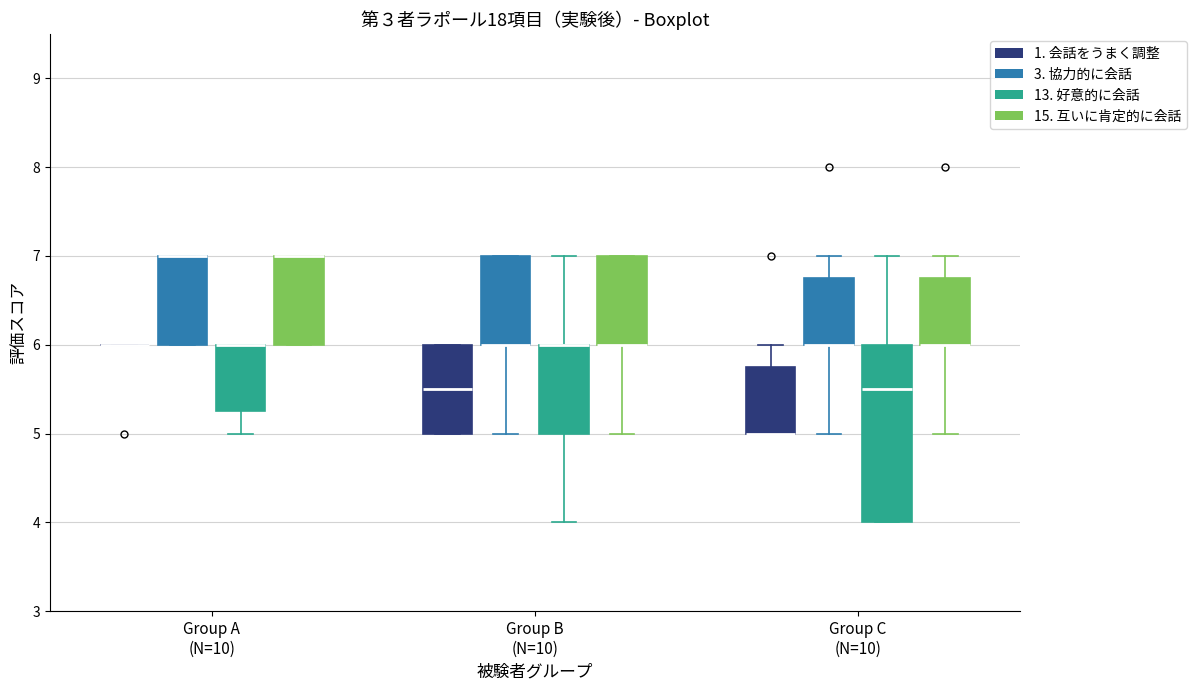

Reading left to right, transcribe this box plot: for each box, give where its median line is, the range the box spans, and where its two whiskers end, as read against the y-axis. The values are not printed on the chart, so give them approximately, as read against the axis.

Group A (N=10) (1. 会話をうまく調整): box collapsed to a line at 6.0, whiskers 6.0 to 6.0
Group A (N=10) (3. 協力的に会話): median 7.0 (drawn on the box's upper edge), box 6.0 to 7.0, whiskers 6.0 to 7.0
Group A (N=10) (13. 好意的に会話): median 6.0 (drawn on the box's upper edge), box 5.3 to 6.0, whiskers 5.0 to 6.0
Group A (N=10) (15. 互いに肯定的に会話): median 7.0 (drawn on the box's upper edge), box 6.0 to 7.0, whiskers 6.0 to 7.0
Group B (N=10) (1. 会話をうまく調整): median 5.5, box 5.0 to 6.0, whiskers 5.0 to 6.0
Group B (N=10) (3. 協力的に会話): median 6.0 (drawn on the box's lower edge), box 6.0 to 7.0, whiskers 5.0 to 7.0
Group B (N=10) (13. 好意的に会話): median 6.0 (drawn on the box's upper edge), box 5.0 to 6.0, whiskers 4.0 to 7.0
Group B (N=10) (15. 互いに肯定的に会話): median 6.0 (drawn on the box's lower edge), box 6.0 to 7.0, whiskers 5.0 to 7.0
Group C (N=10) (1. 会話をうまく調整): median 5.0 (drawn on the box's lower edge), box 5.0 to 5.8, whiskers 5.0 to 6.0
Group C (N=10) (3. 協力的に会話): median 6.0 (drawn on the box's lower edge), box 6.0 to 6.8, whiskers 5.0 to 7.0
Group C (N=10) (13. 好意的に会話): median 5.5, box 4.0 to 6.0, whiskers 4.0 to 7.0
Group C (N=10) (15. 互いに肯定的に会話): median 6.0 (drawn on the box's lower edge), box 6.0 to 6.8, whiskers 5.0 to 7.0